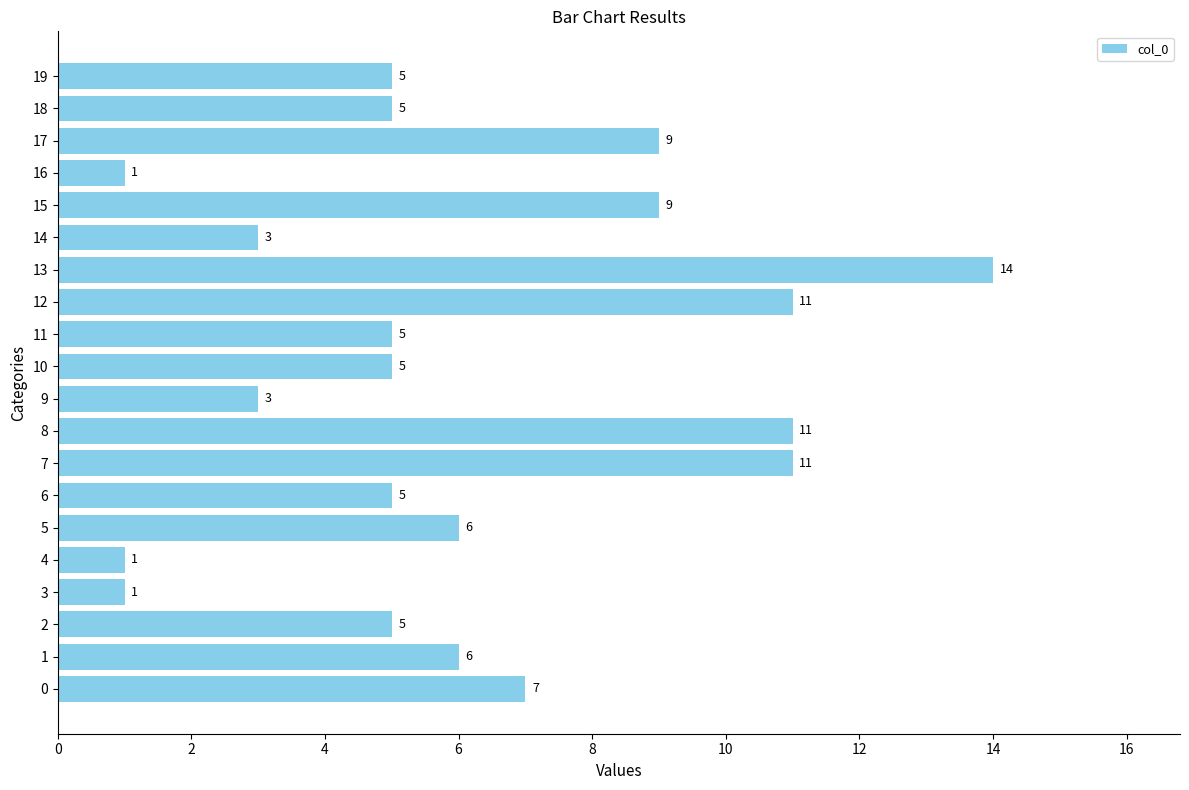

The value at 18 is 5. True or false?

True